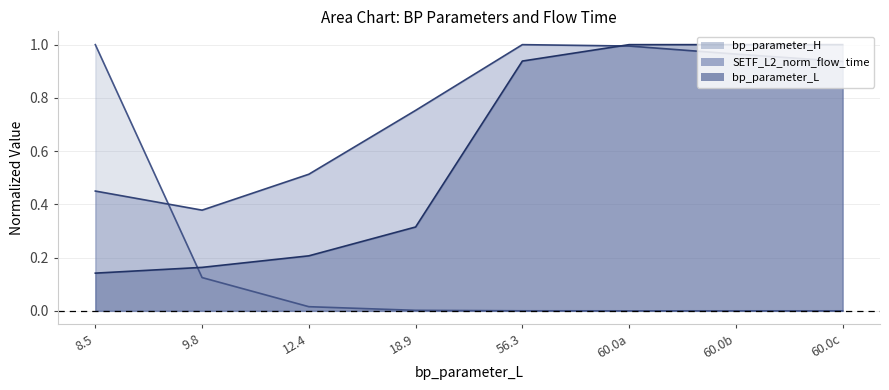

Does the chart display data point markers on the line(s)?

No